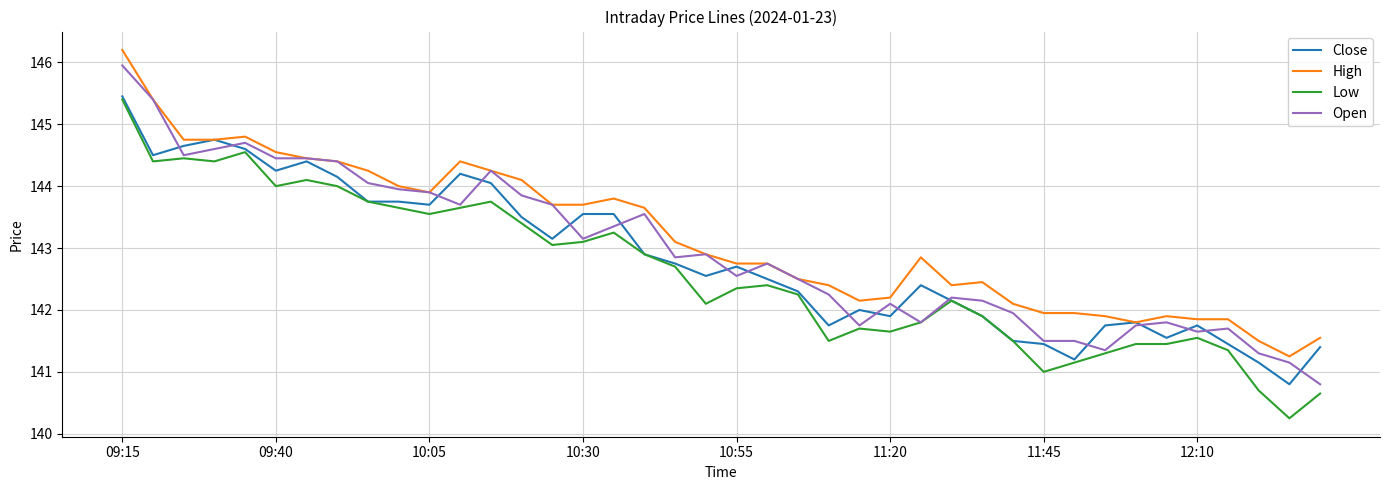

Is this an area chart (filled region under the line)?

No